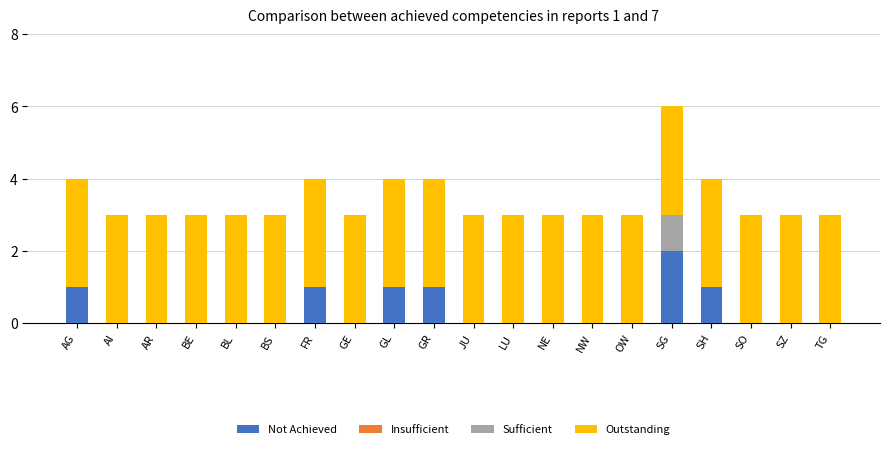

Are the bars horizontal?

No